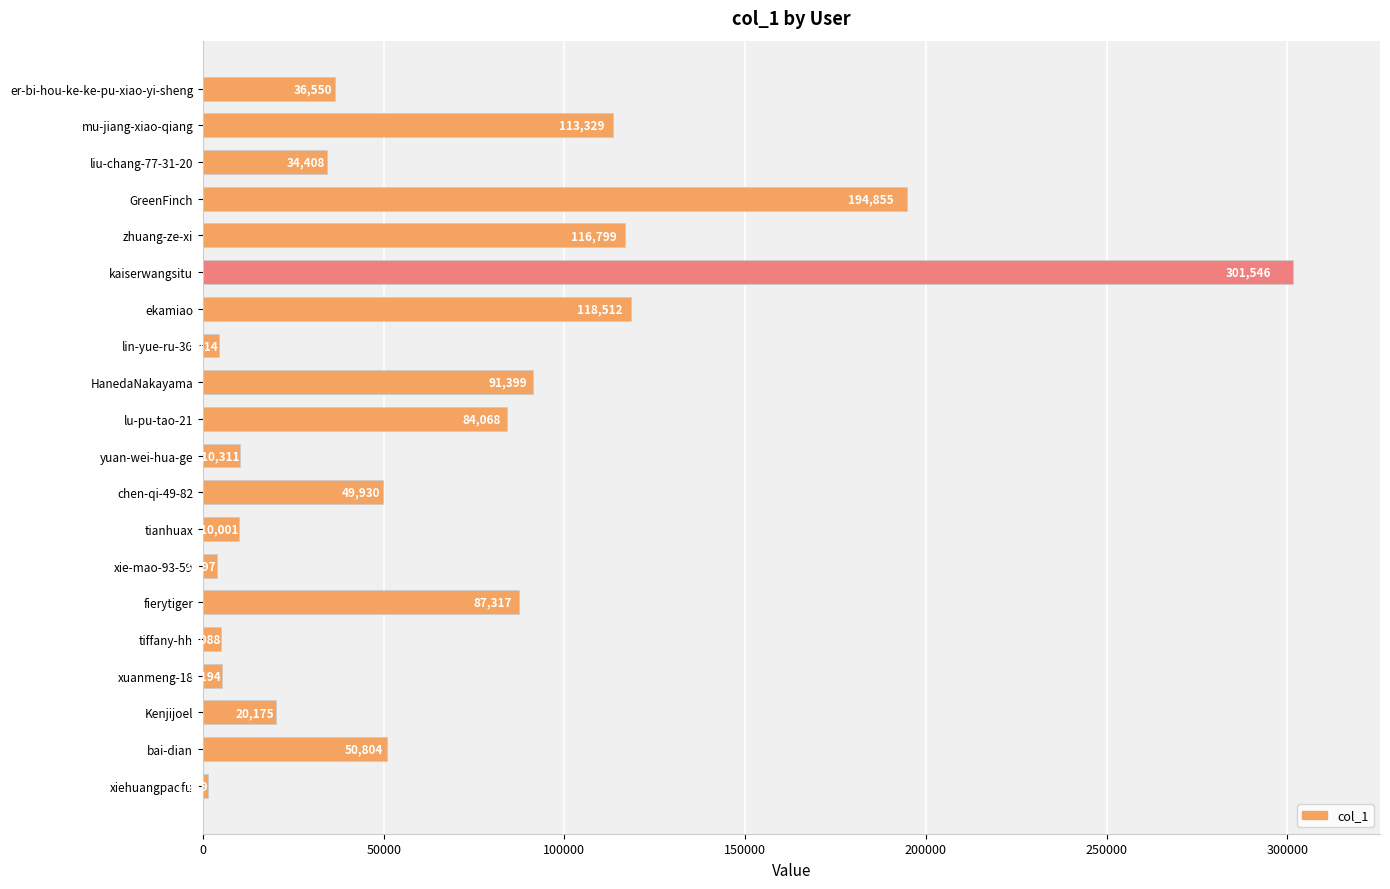

Reading top to bottom, list all the values displayed in this chart.

er-bi-hou-ke-ke-pu-xiao-yi-sheng=36550	mu-jiang-xiao-qiang=113329	liu-chang-77-31-20=34408	GreenFinch=194855	zhuang-ze-xi=116799	kaiserwangsitu=301546	ekamiao=118512	lin-yue-ru-36=4414	HanedaNakayama=91399	lu-pu-tao-21=84068	yuan-wei-hua-ge=10311	chen-qi-49-82=49930	tianhuax=10001	xie-mao-93-59=3797	fierytiger=87317	tiffany-hh=5088	xuanmeng-18=5194	Kenjijoel=20175	bai-dian=50804	xiehuangpaofu=1289